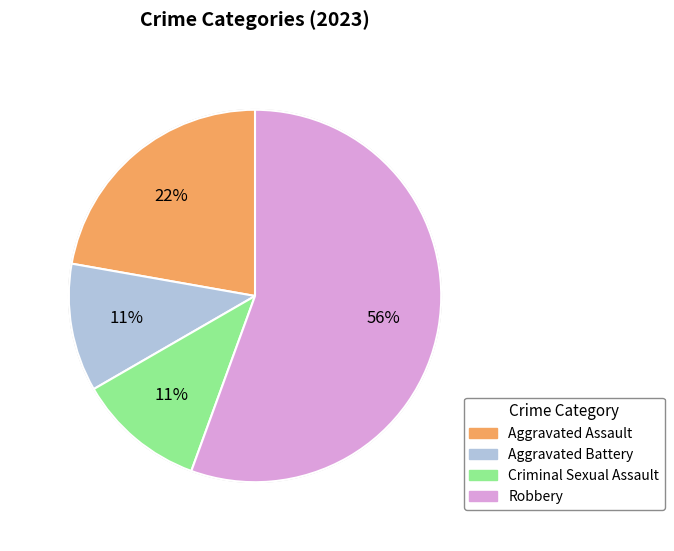

To the nearest percent, what is the average slice percentage?

25%